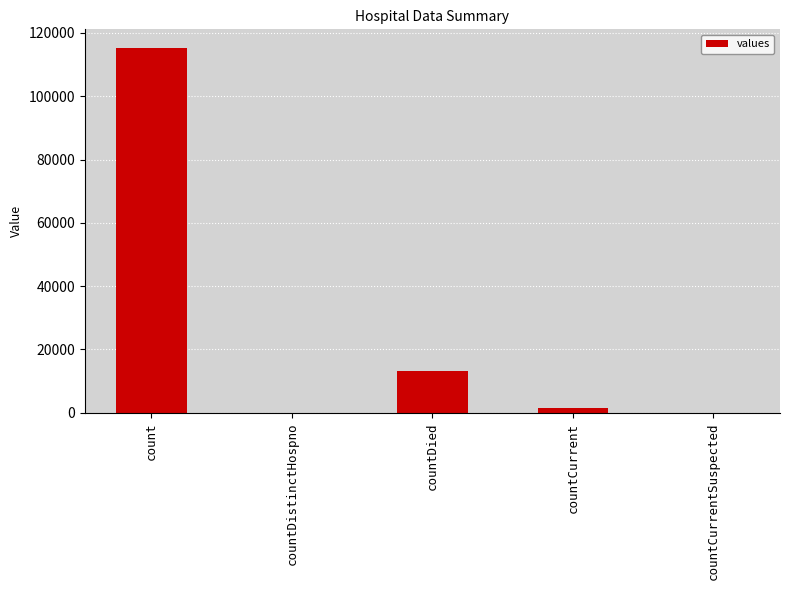

Is it true that the value at countCurrentSuspected is -50018?

False